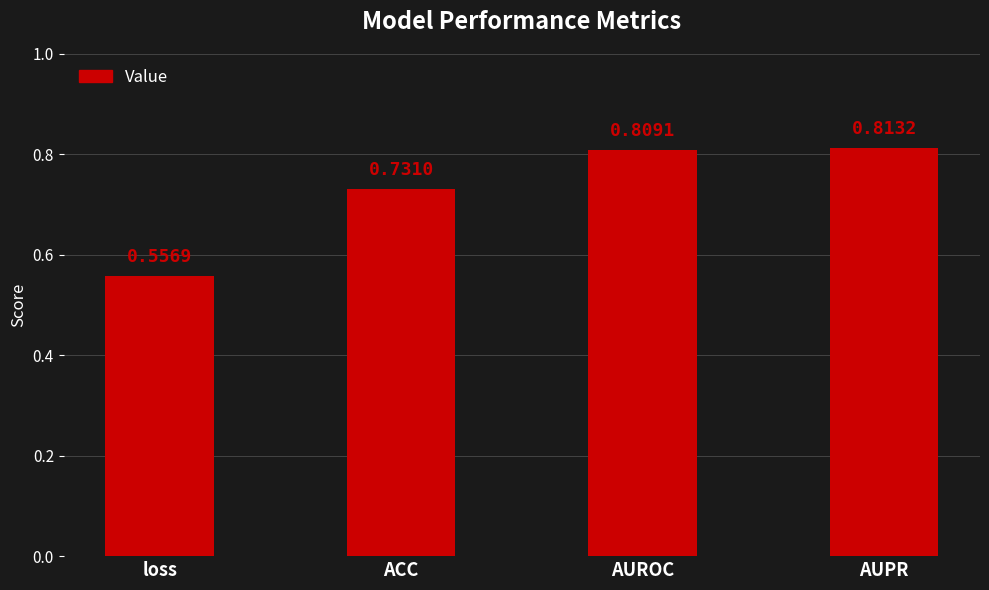

What is the label of the 4th bar from the right?

loss